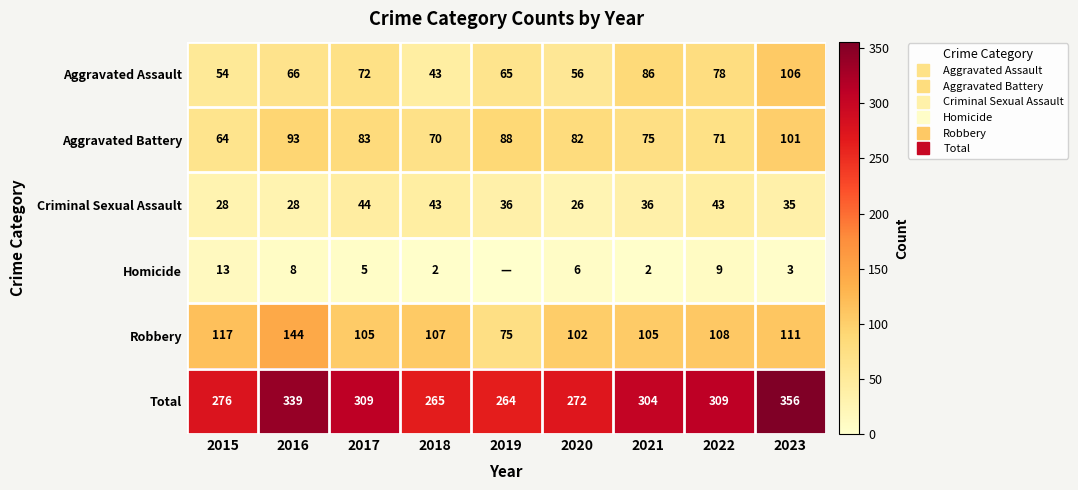

Is it true that Total equals 168 at 2016?

False